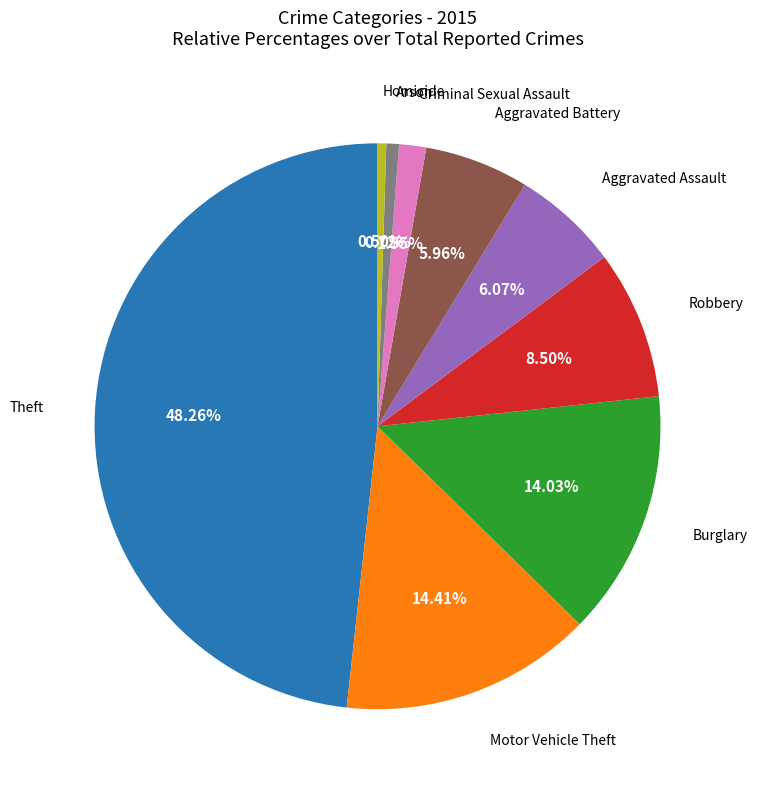

Is there a majority slice in this chart?

No